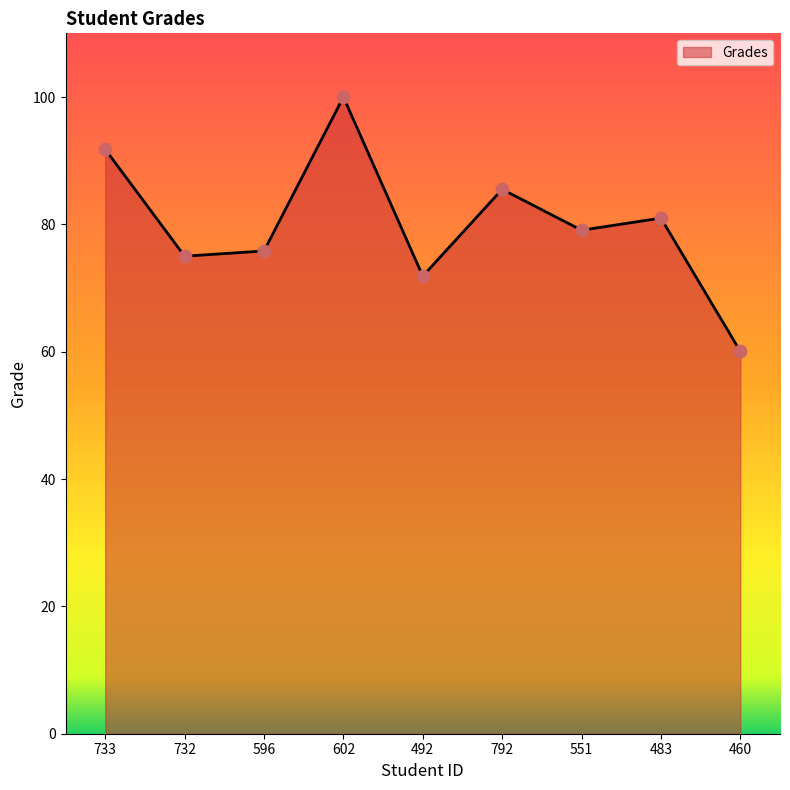

What is the change in value from 483 to 460?

-20.9